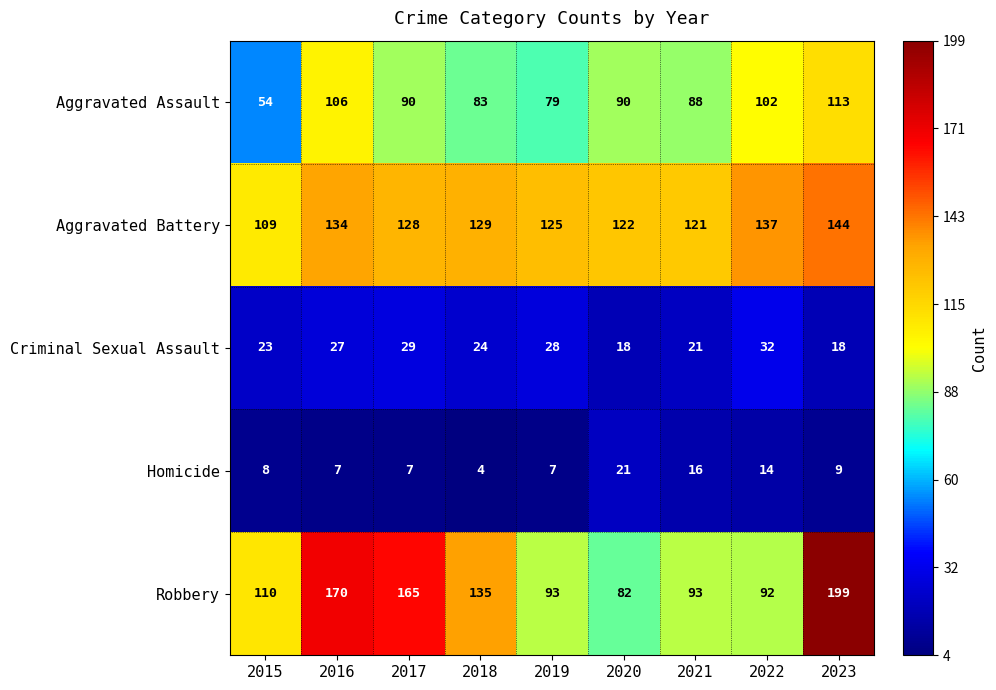

Rank the series by their maximum value, from lowest to highest.

Homicide, Criminal Sexual Assault, Aggravated Assault, Aggravated Battery, Robbery